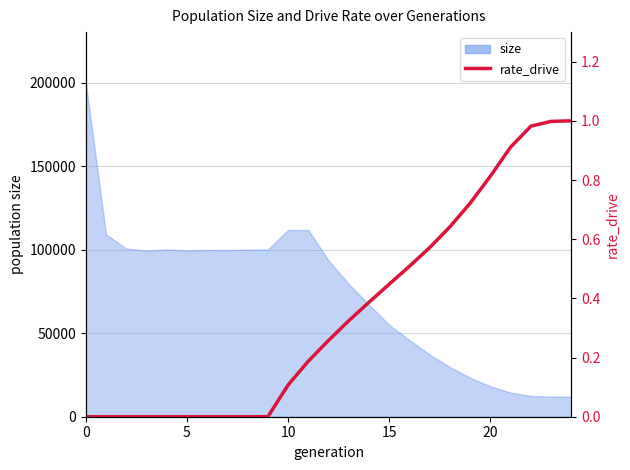

Is it true that the value at 19 is 0.7?

True